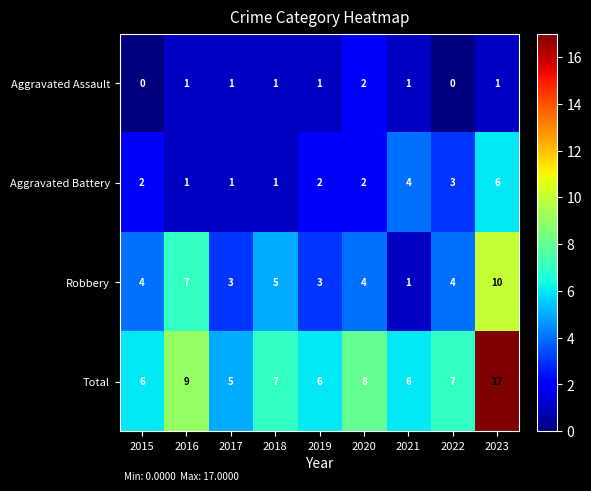

What is the difference between the highest and lowest values at 2022?

7